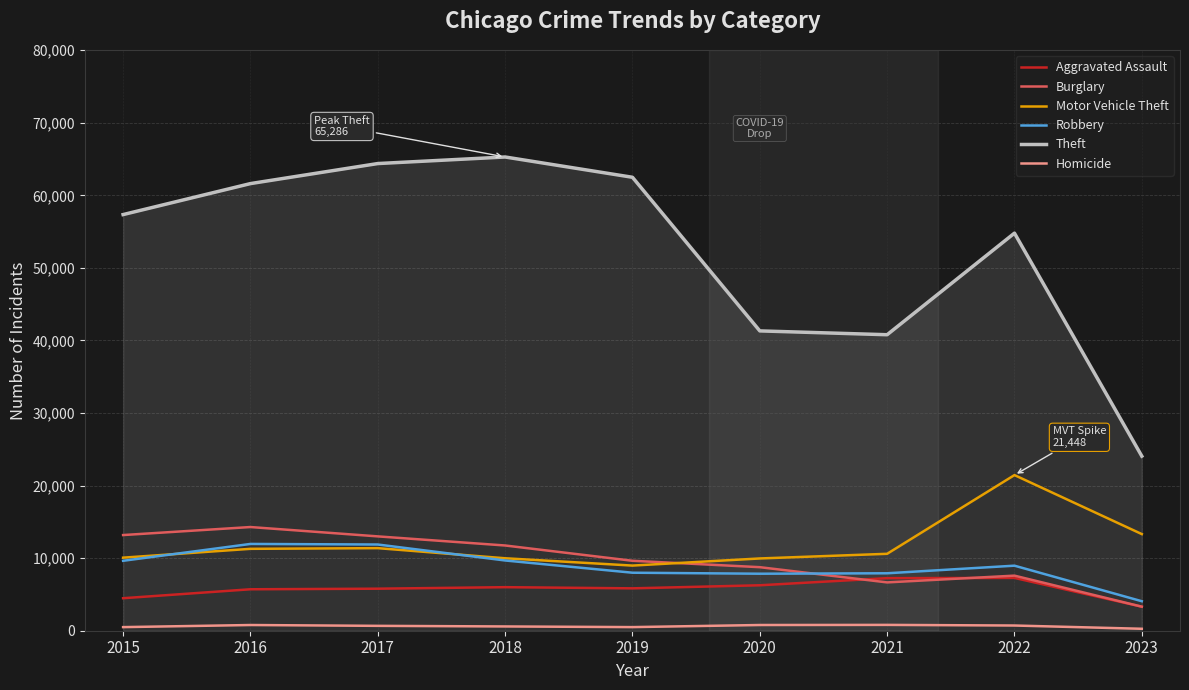

What is the total value across all series at 2015?

95216